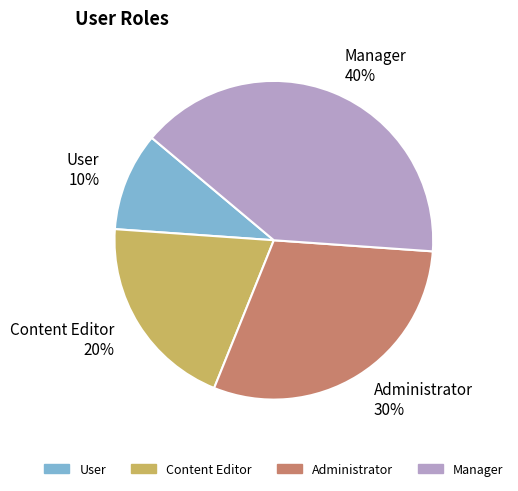

Does User represent more than half of the total?

No